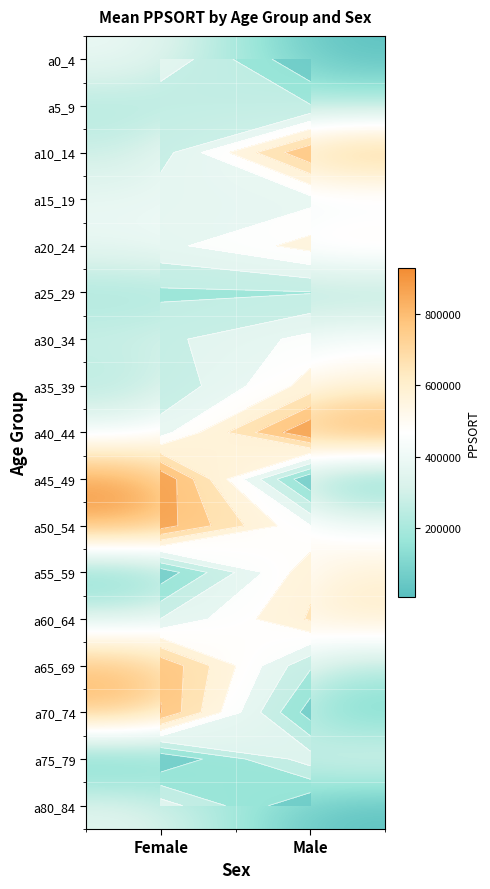

Between Male and Female, which is larger?

Female